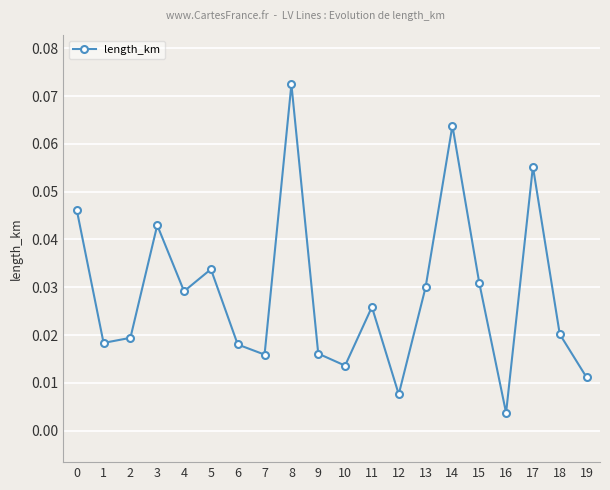

What is the sum of all values?

0.6